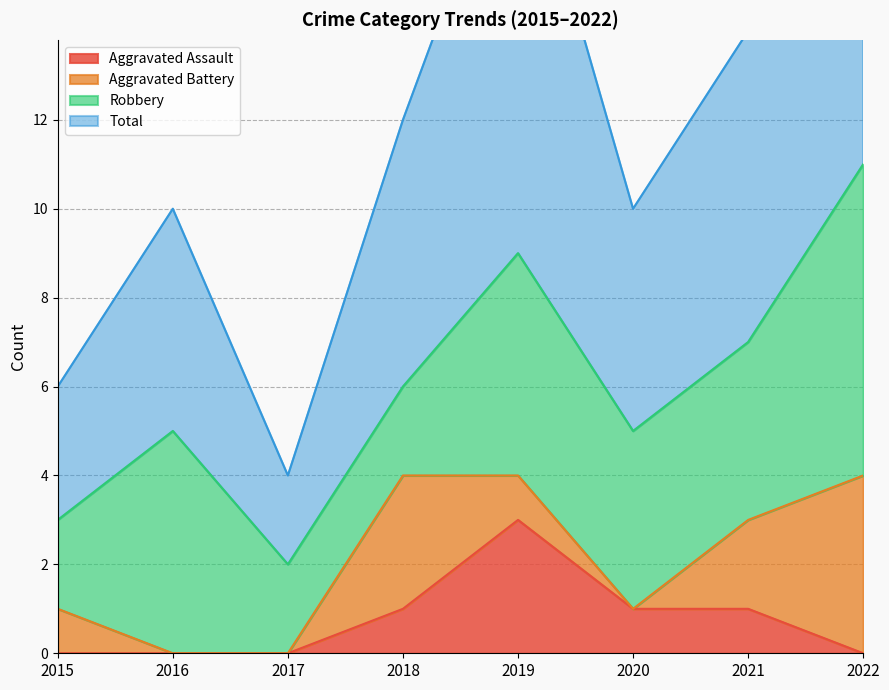

The Aggravated Assault series shows 0 at 2015. True or false?

True